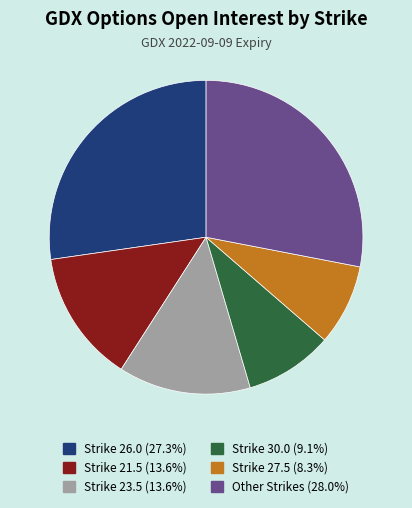

Does any single category account for the majority?

No